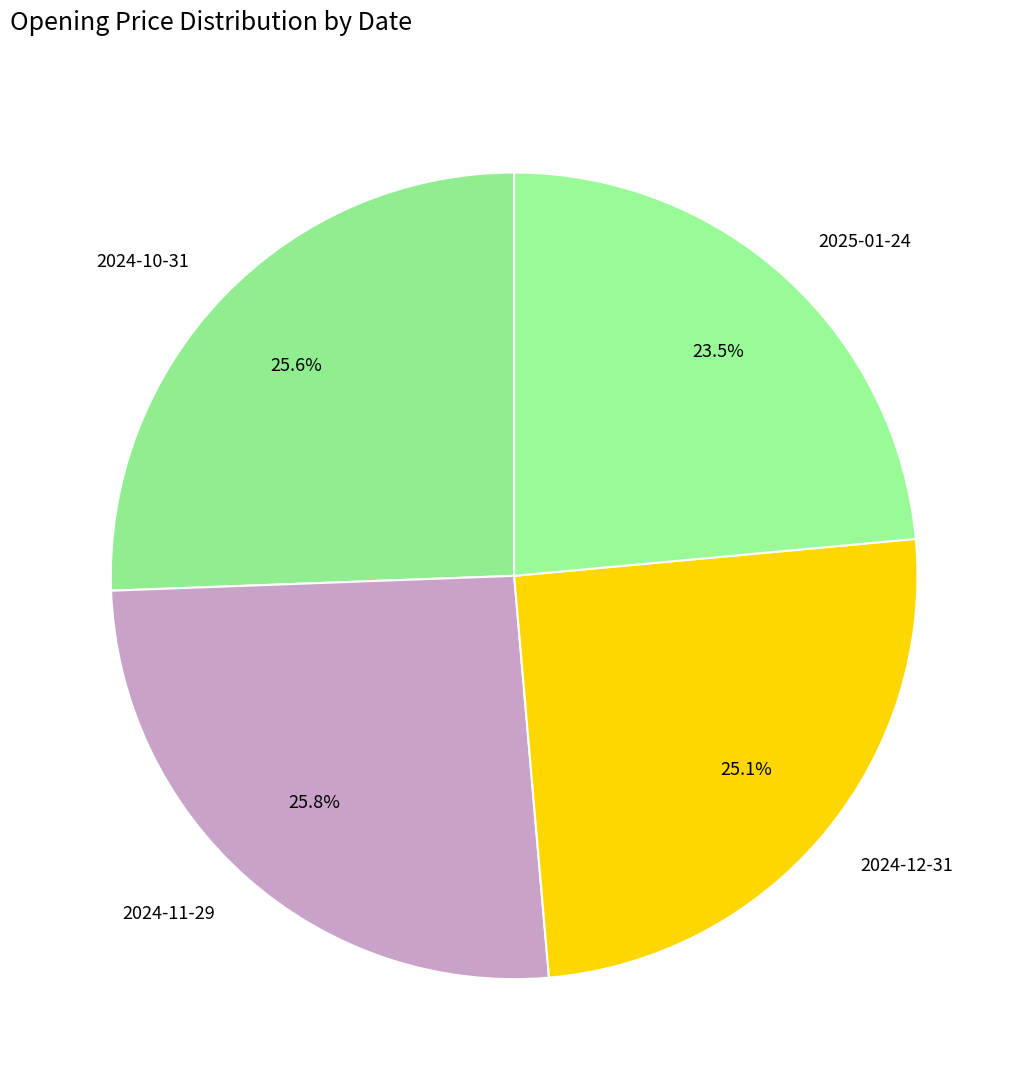

Which has a higher value, 2025-01-24 or 2024-12-31?

2024-12-31